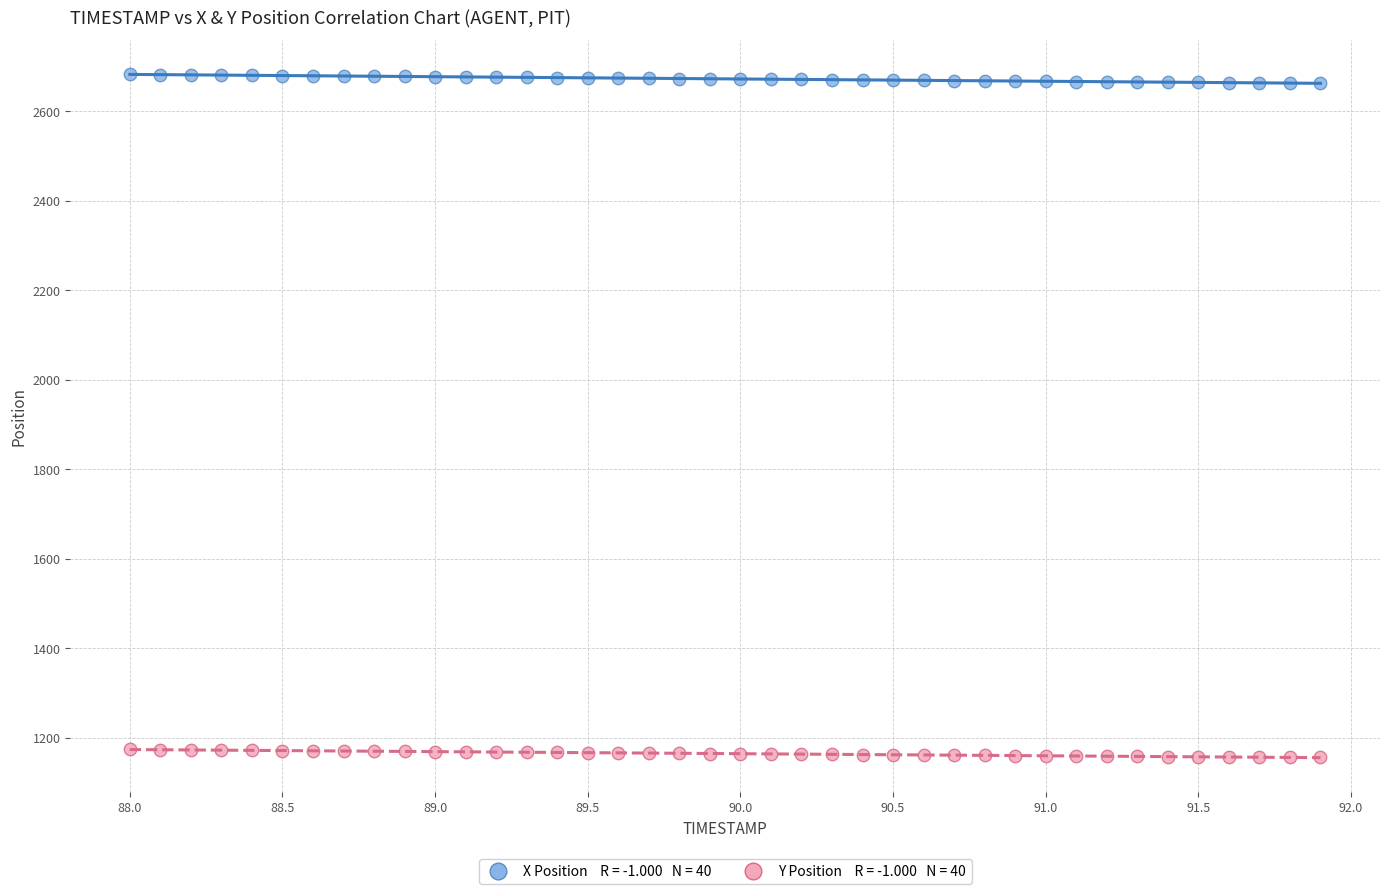

Across all data points, what is the range of Y values (max minus min)?

1526.2